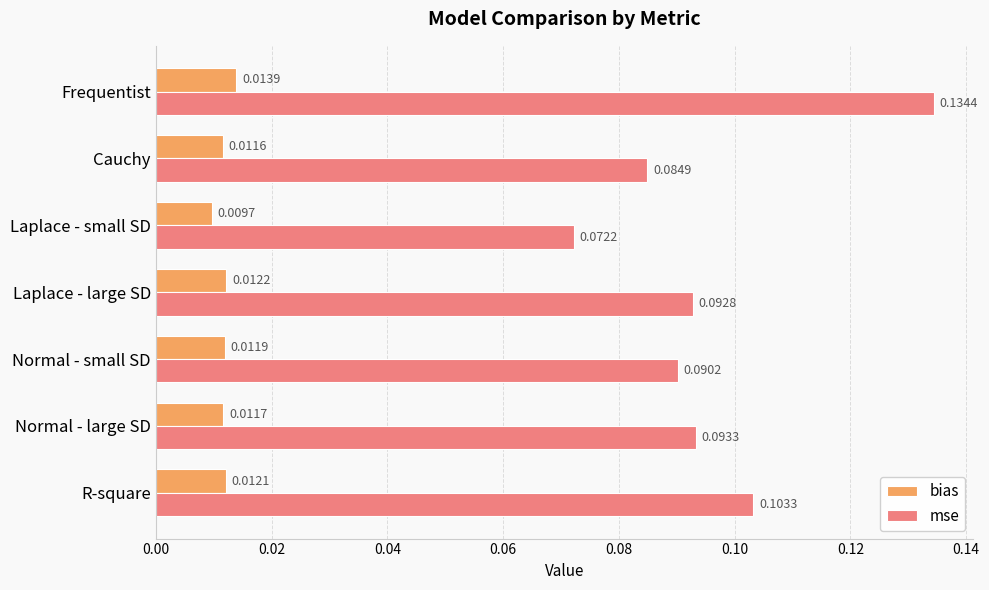

What is the sum of all mse values?

0.7